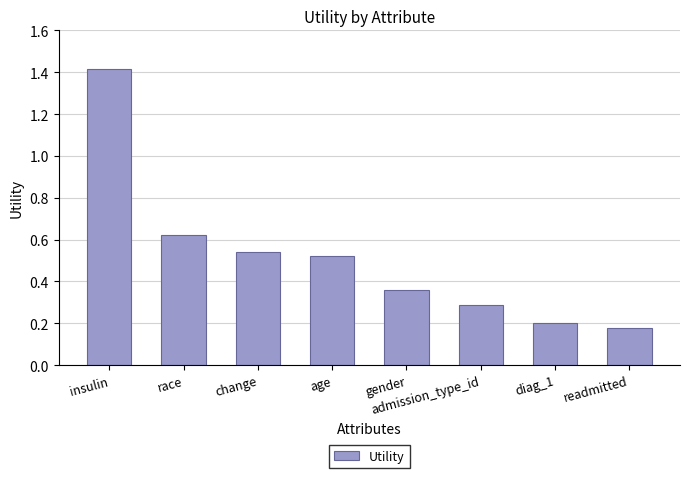

Which label corresponds to the largest value in the chart?

insulin